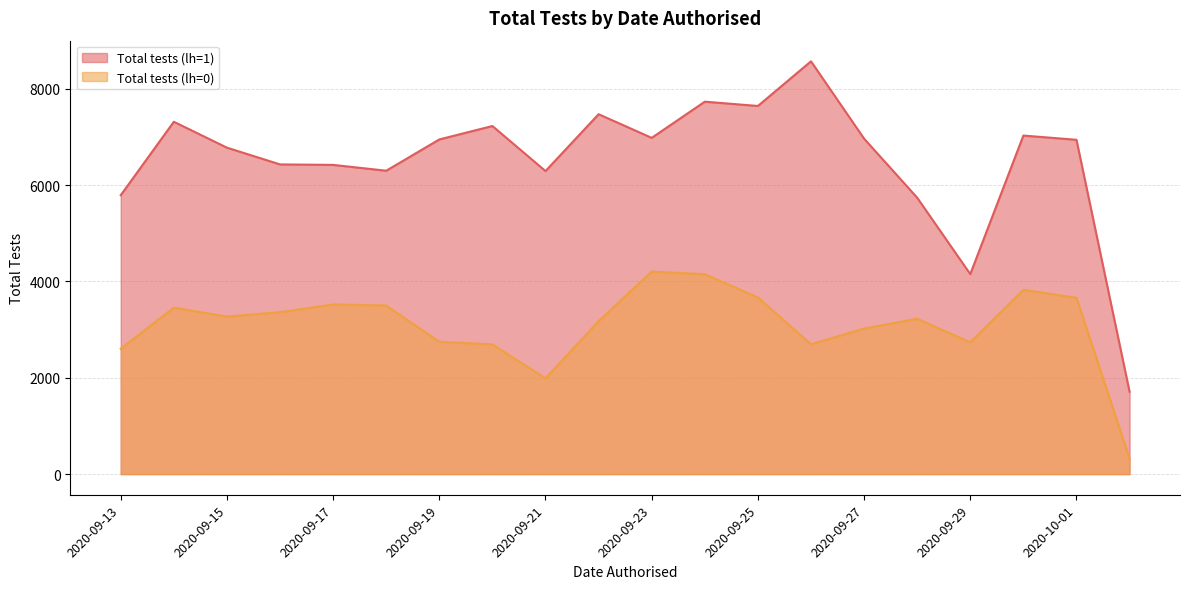

What is the difference between the highest and lowest values at 2020-09-25?

3974